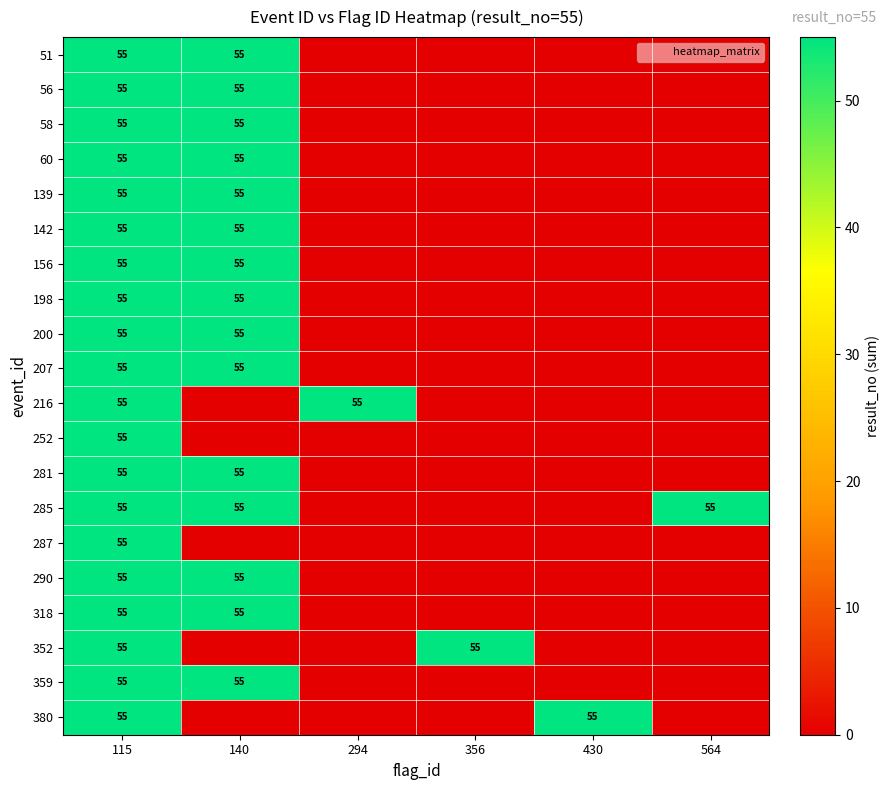

Which category has the lowest value across all series?

294